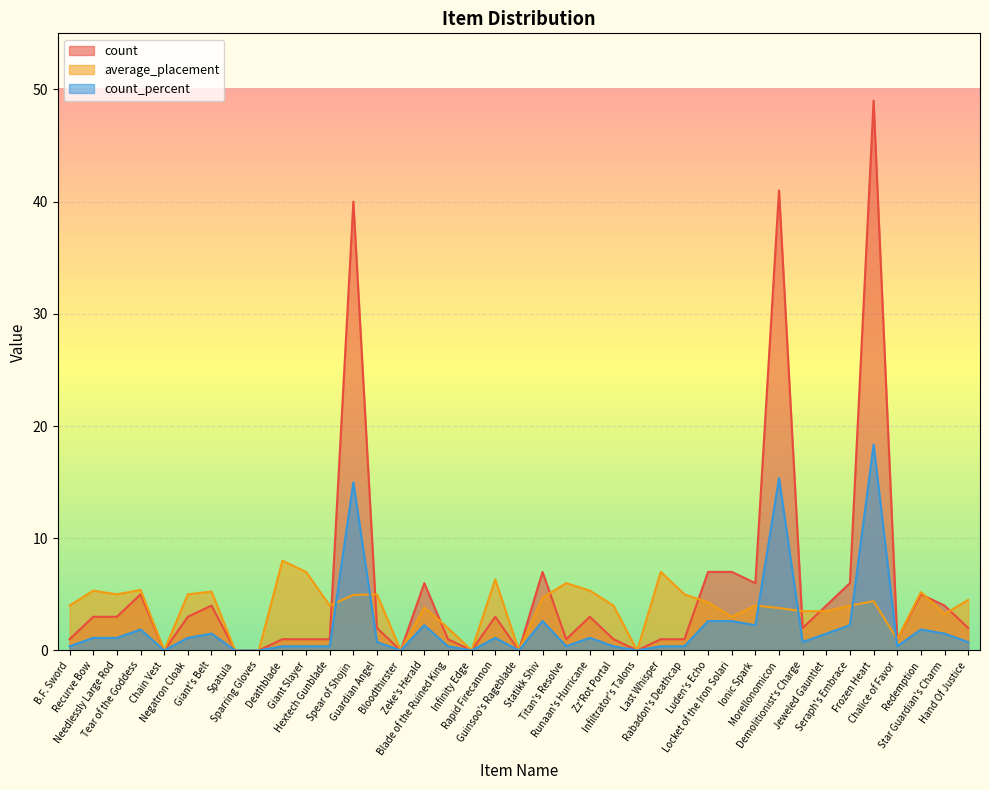

Is the value of count at Star Guardian's Charm greater than the value of count_percent at Rabadon's Deathcap?

Yes